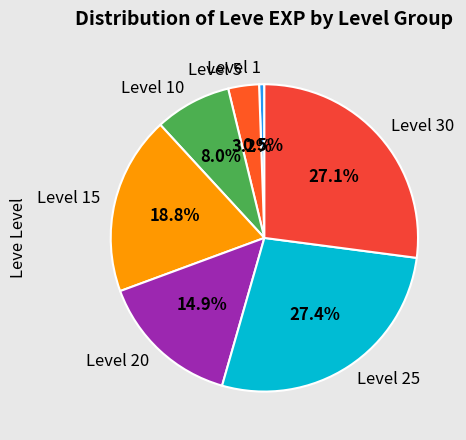

Which has a higher value, Level 15 or Level 25?

Level 25